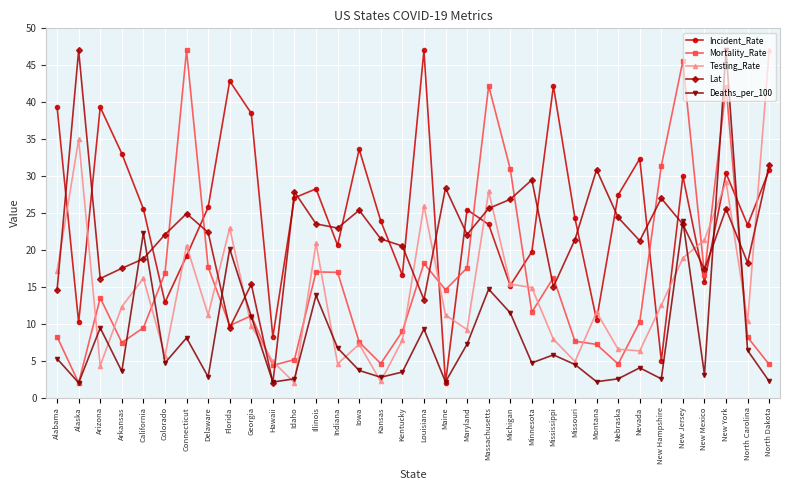

How many times do Testing_Rate and Lat cross each other?

12